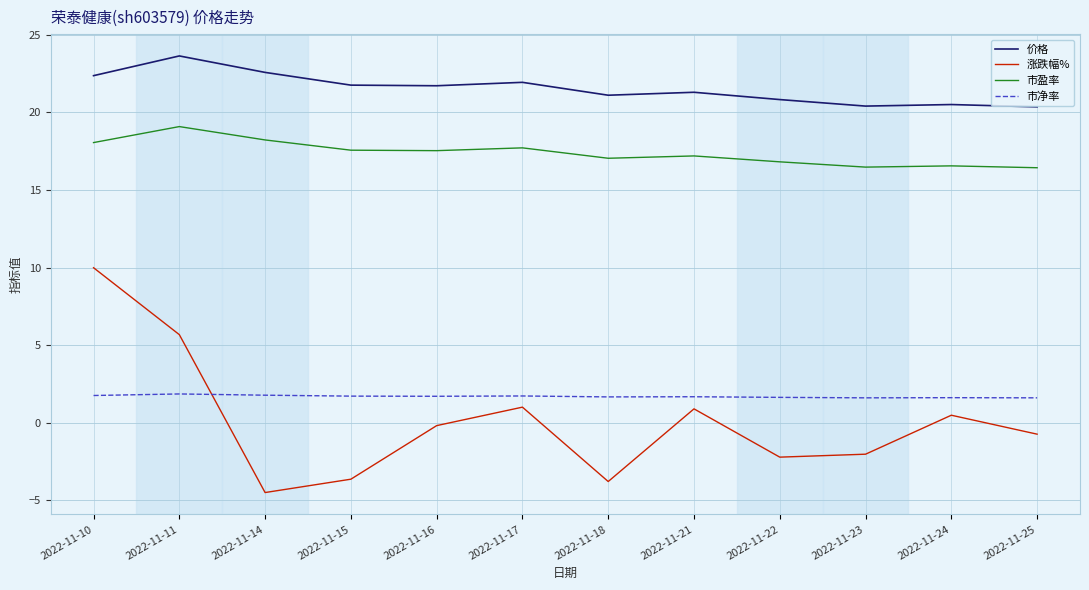

What is the total value across all series at 2022-11-15?

37.4